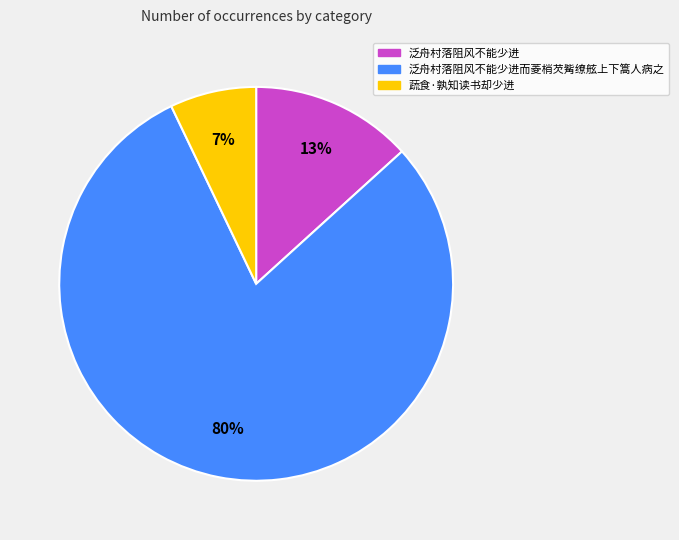

Do 泛舟村落阻风不能少进而菱梢芡觜缭舷上下篙人病之 and 蔬食·孰知读书却少进 together represent more than half of the pie?

Yes